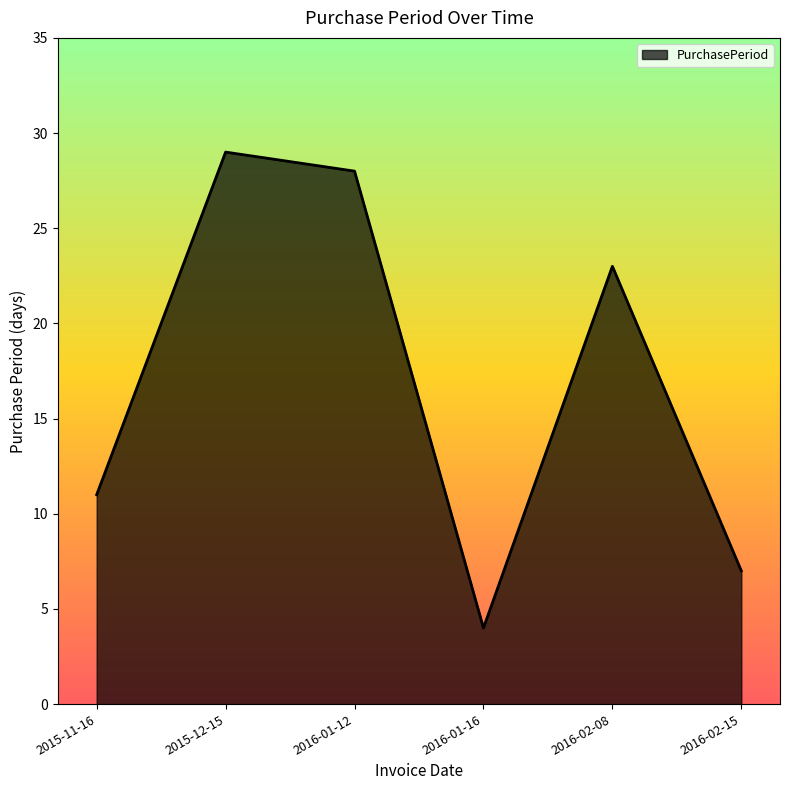

Count the number of categories in the chart.

6